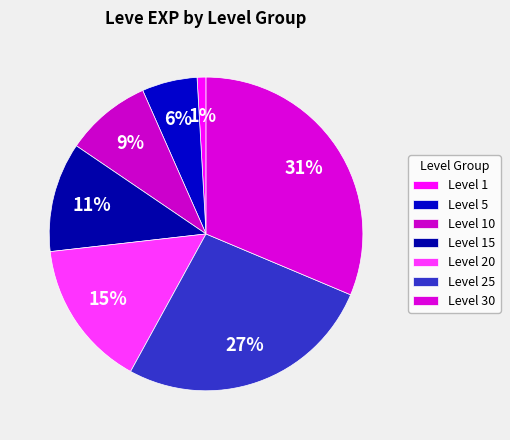

What is the smallest slice in the pie chart?

1